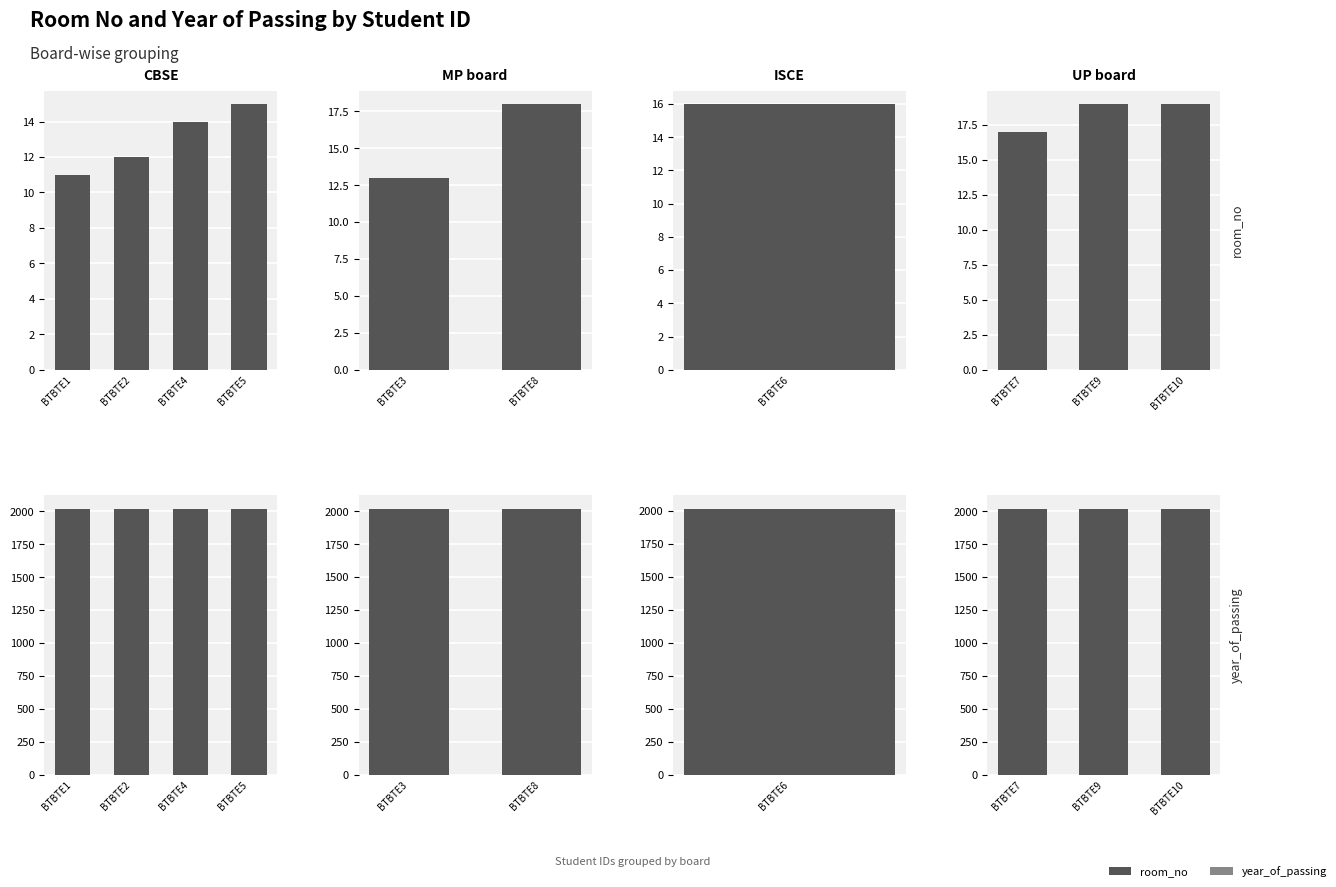

What are all the series names shown in the legend?

room_no, year_of_passing